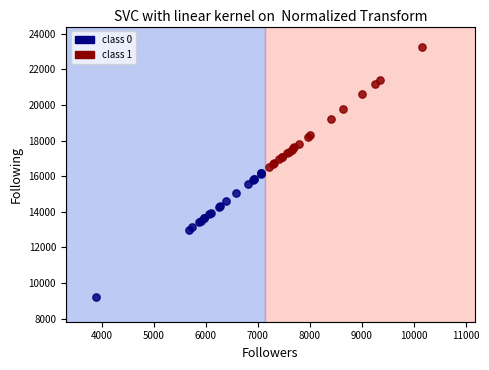

Which series has the largest Y range (max minus min)?

class 0